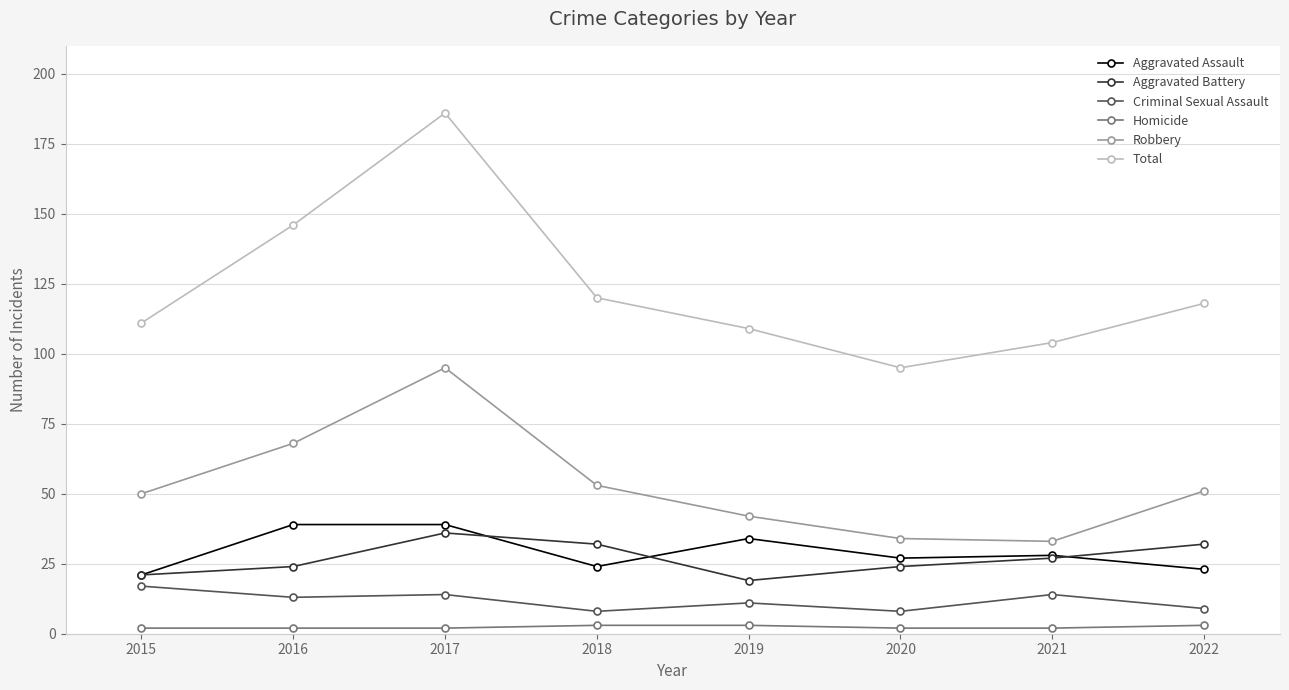

Which series has the largest range (max minus min)?

Total